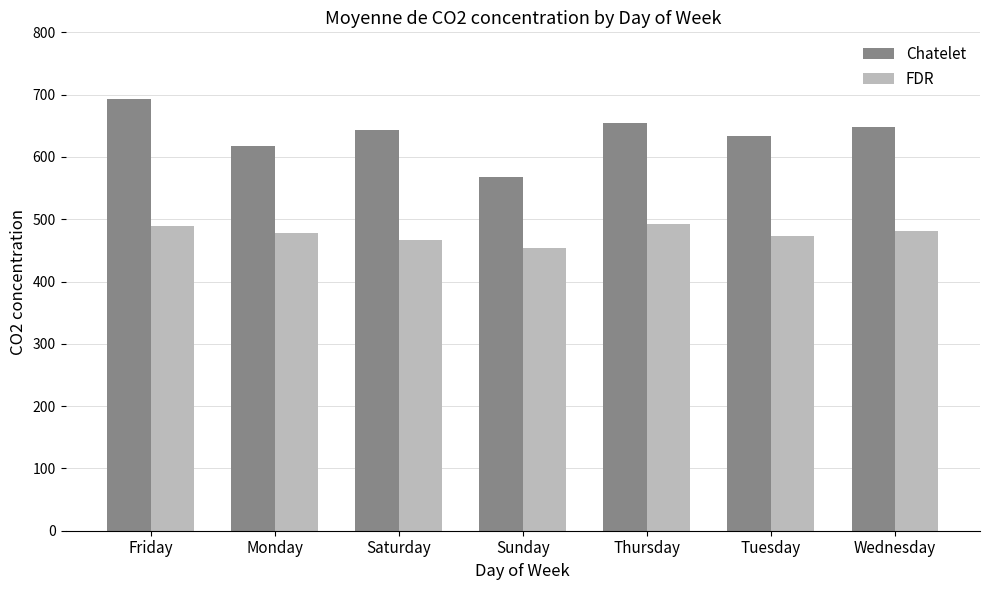

Does the chart contain any negative values?

No